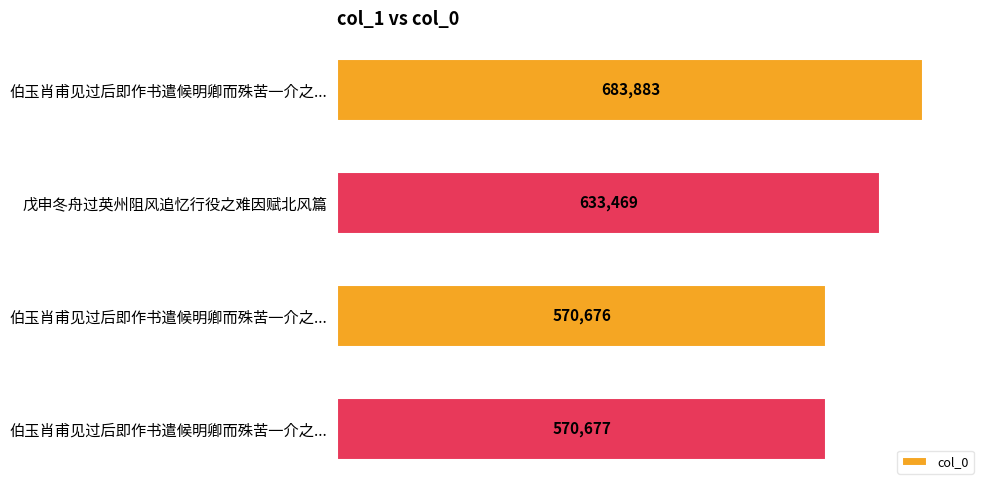

How many values are below 633469?

2